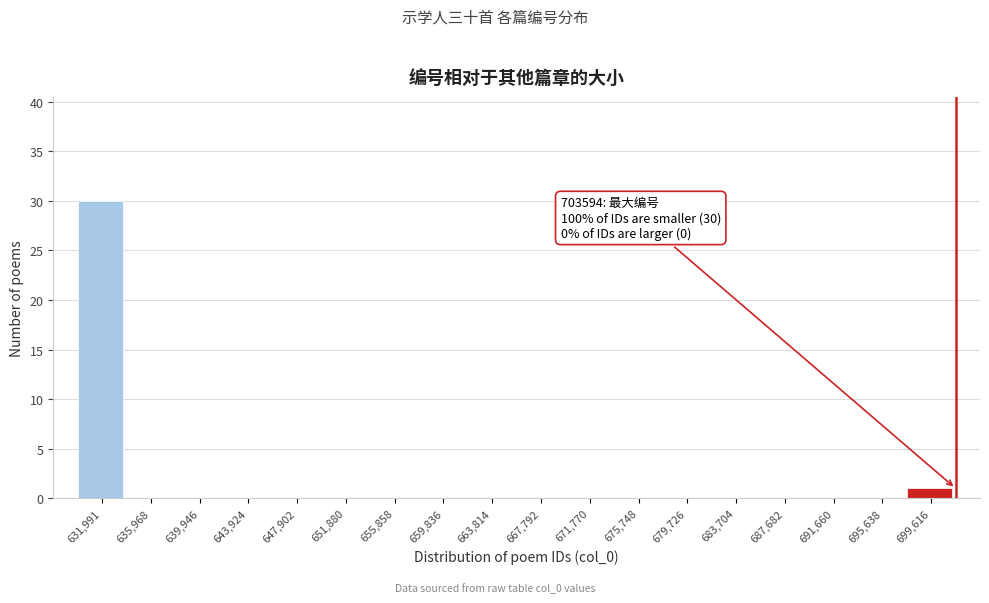

Reading left to right, what are all the values shown in this chart?

631,991=30	635,968=0	639,946=0	643,924=0	647,902=0	651,880=0	655,858=0	659,836=0	663,814=0	667,792=0	671,770=0	675,748=0	679,726=0	683,704=0	687,682=0	691,660=0	695,638=0	699,616=1